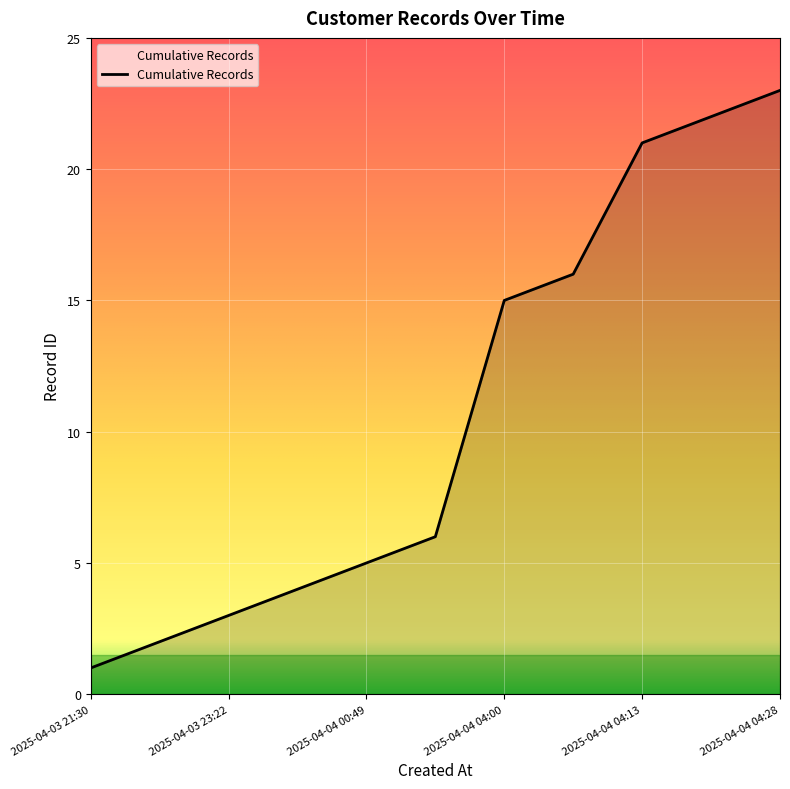

What is the difference between the maximum and minimum values?

22